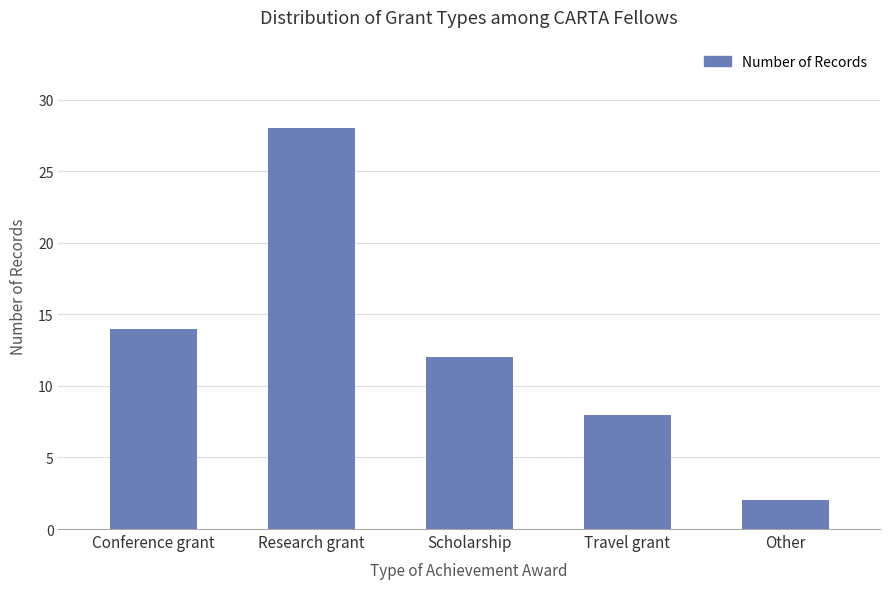

At which label does the data first exceed 12?

Conference grant